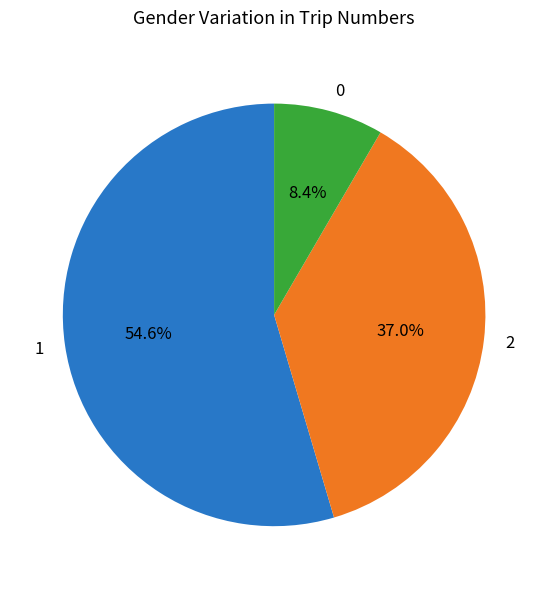

What is the total percentage of 1 and 2?

91.6%